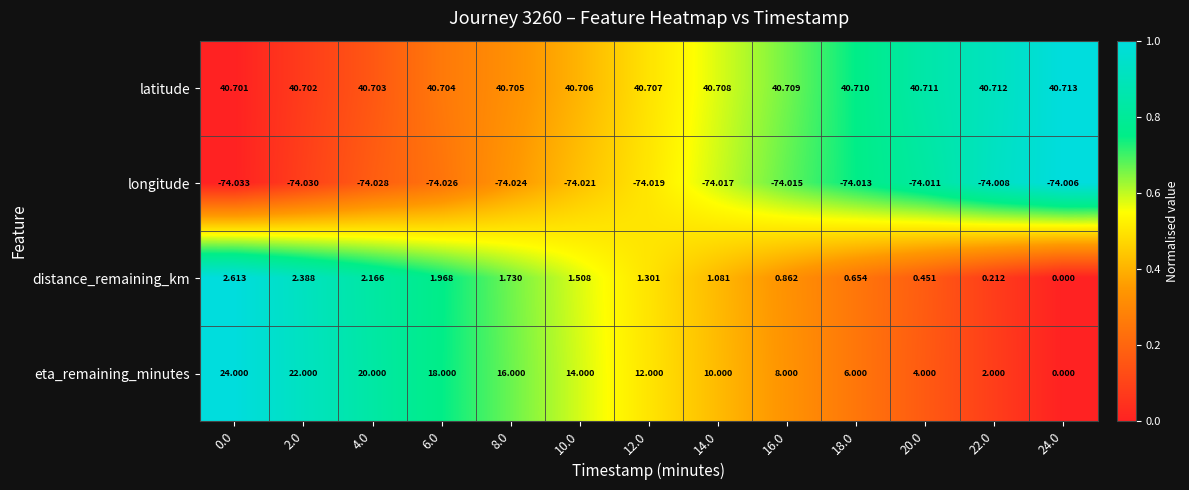

Rank the series by their maximum value, from highest to lowest.

latitude, eta_remaining_minutes, distance_remaining_km, longitude